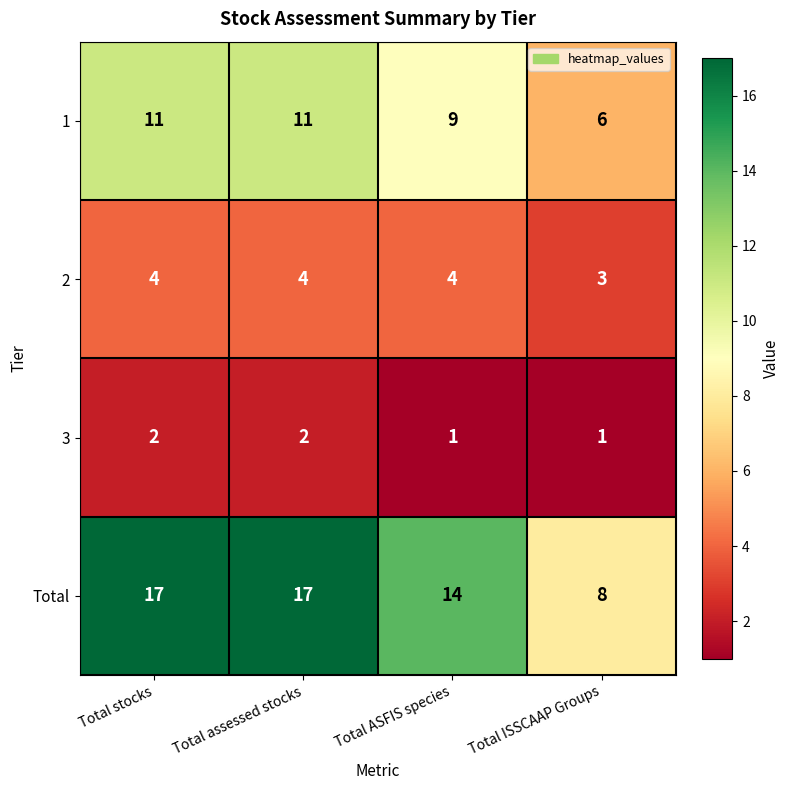

What is the spread (max minus min) of values at Total ASFIS species?

13